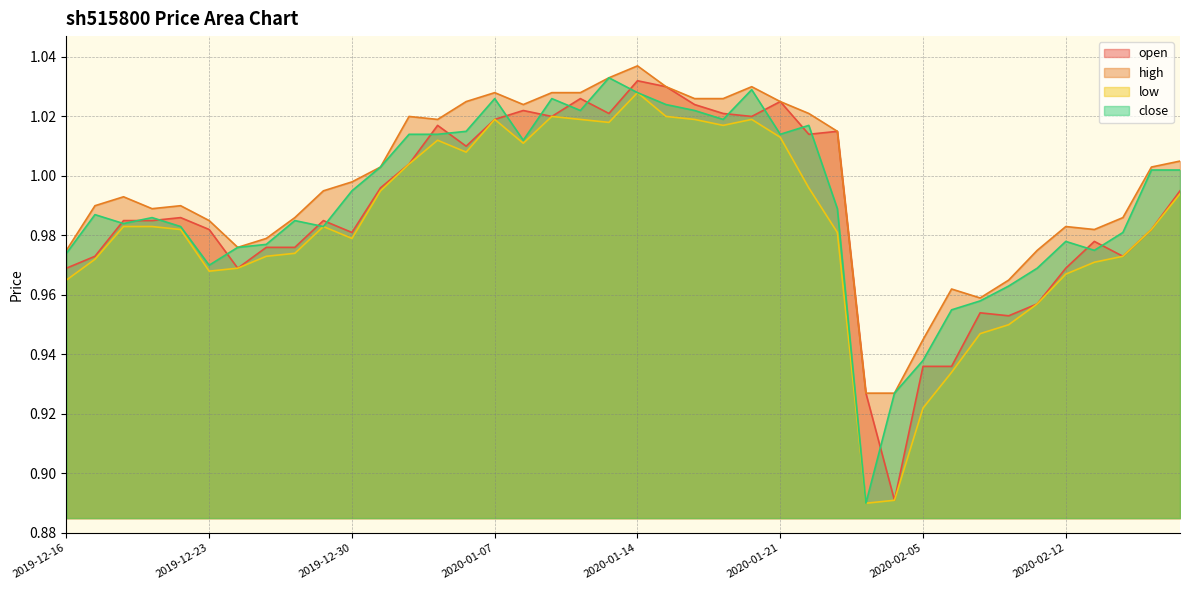

Which series has the widest spread of values?

close